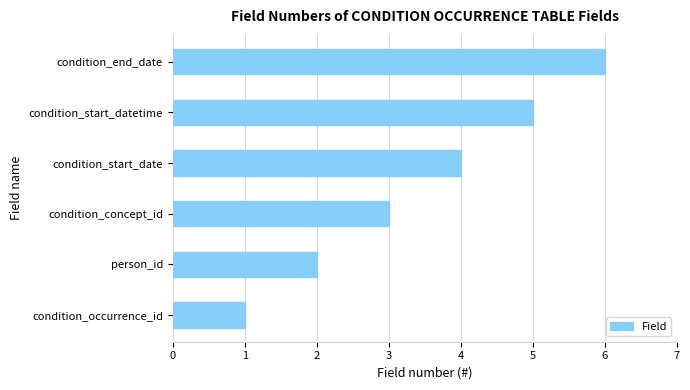

What is the sum of all values?

21